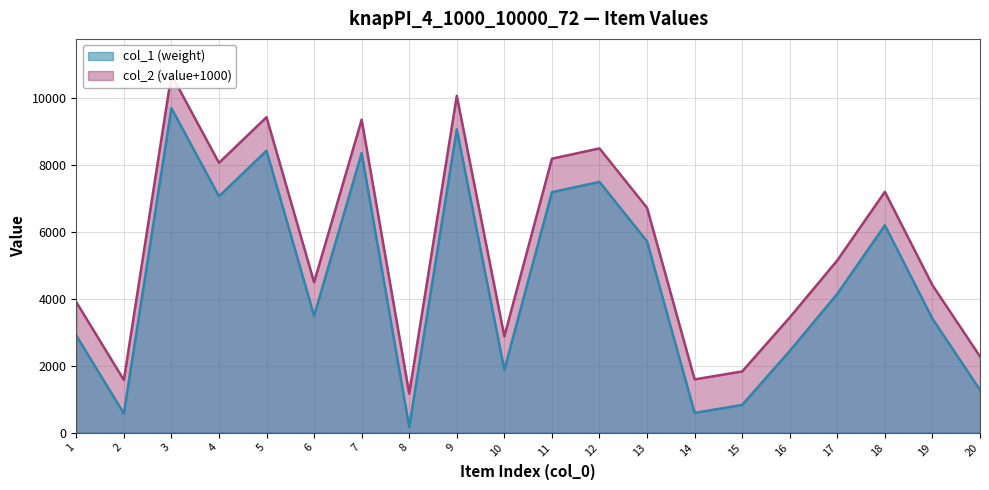

What value does the col_1 series have at 20?

2275